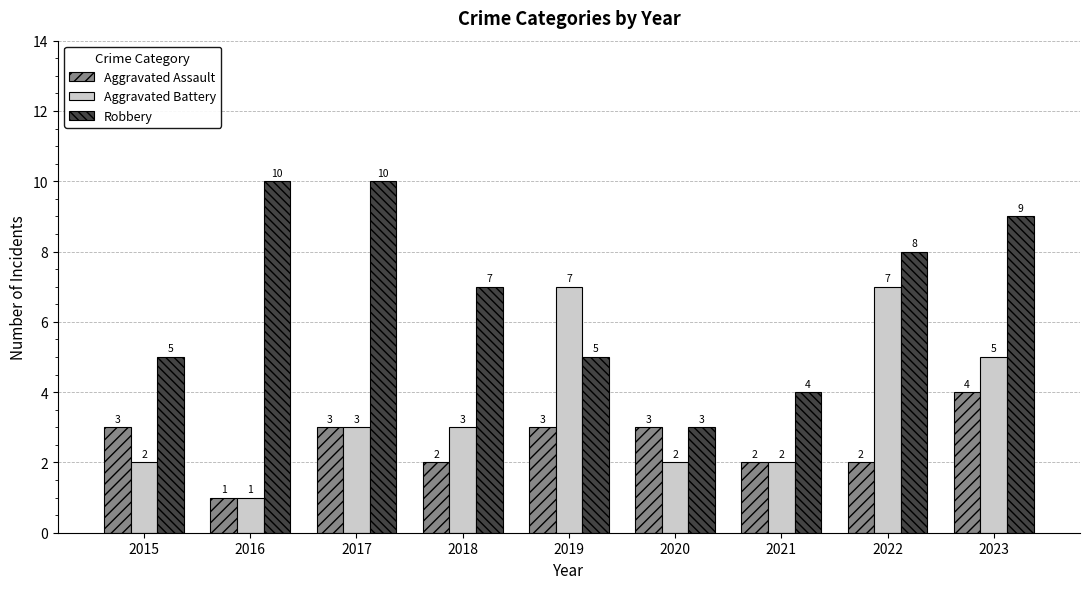

What is the value of the Aggravated Battery bar at the 3rd from the left?

3